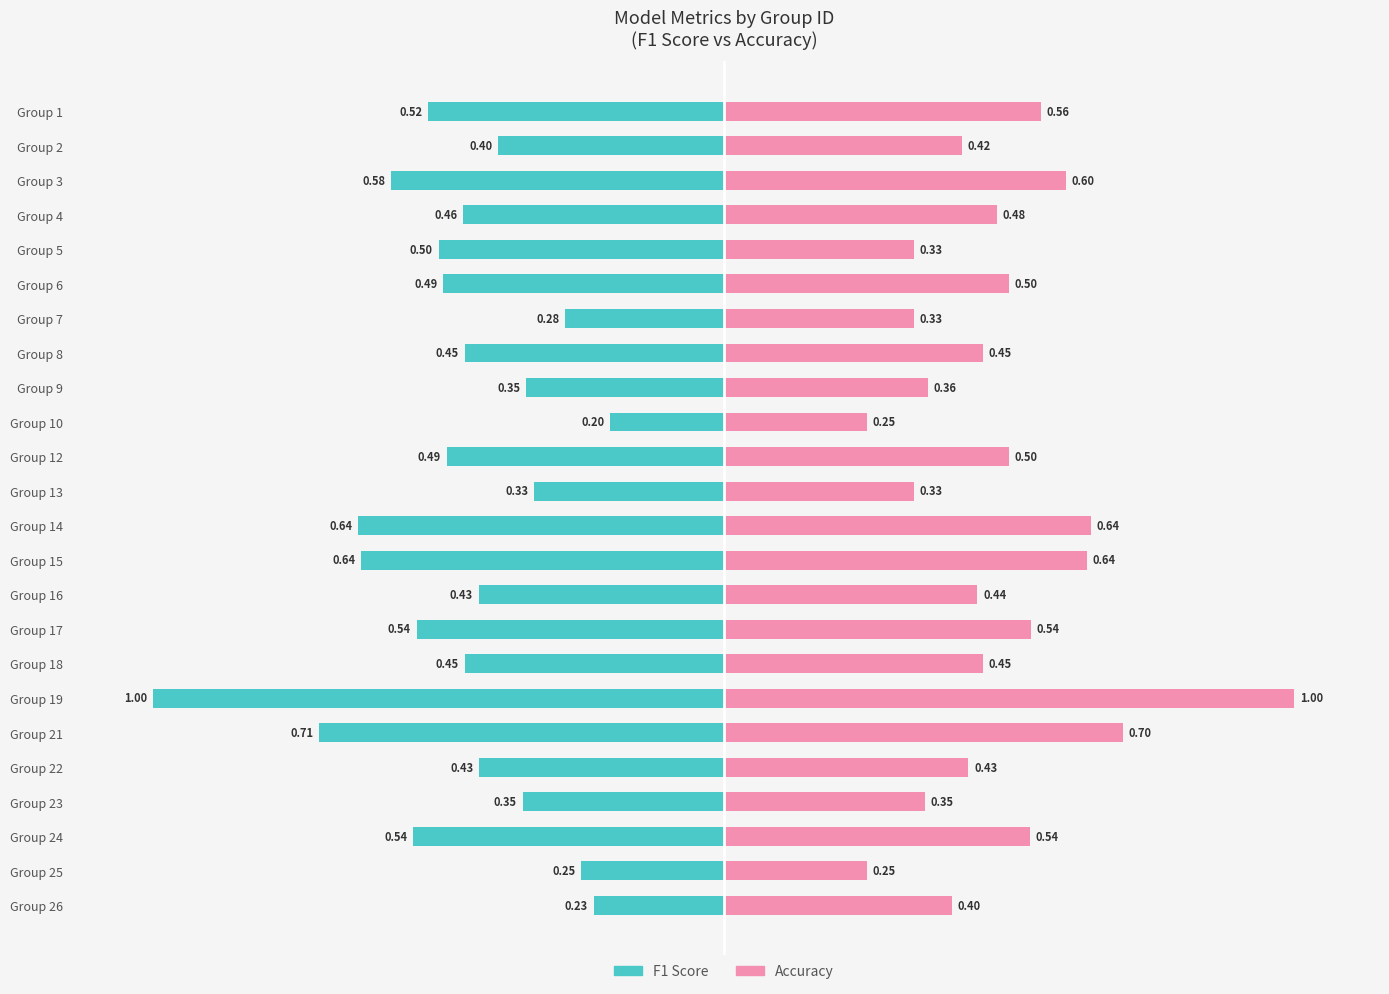

How many bars are there in each group?

2